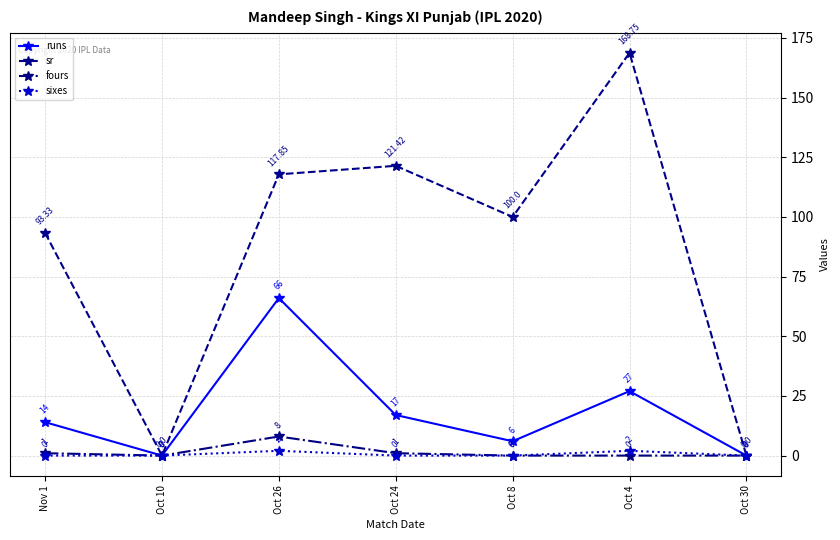

How many categories are shown in the chart?

7